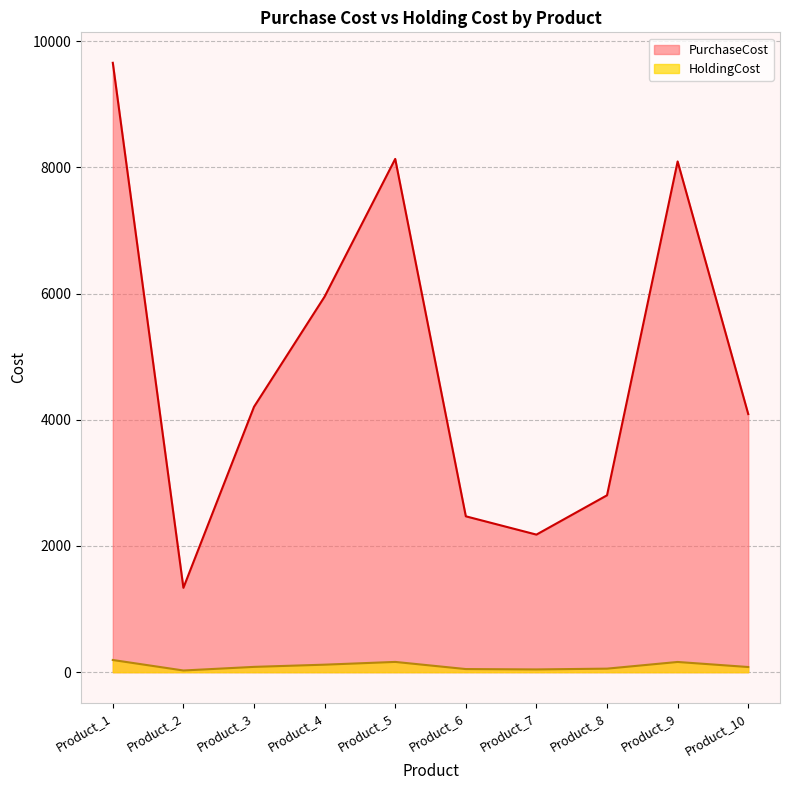

Is the value of PurchaseCost at Product_10 greater than the value of HoldingCost at Product_5?

Yes